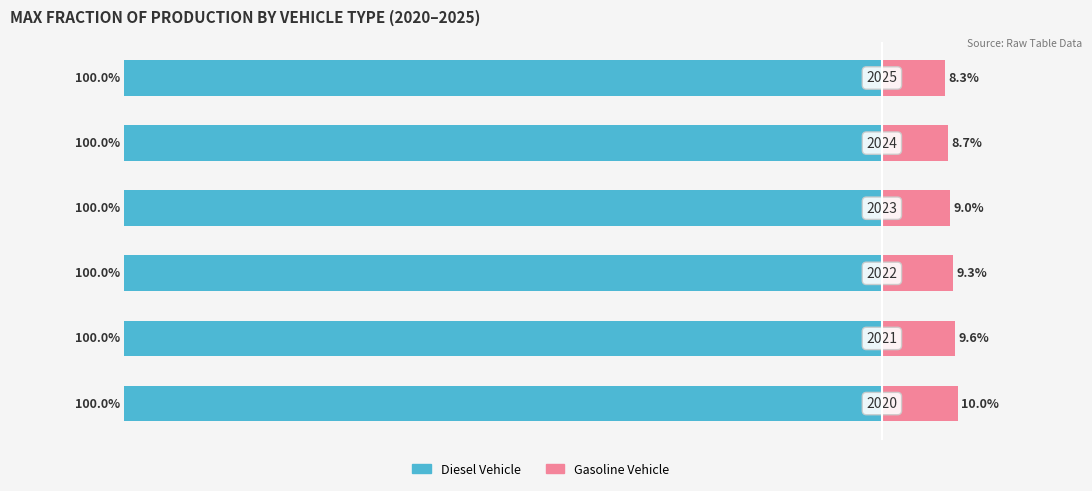

Rank the categories by Gasoline Vehicle value from highest to lowest.

0, 1, 2, 3, 4, 5